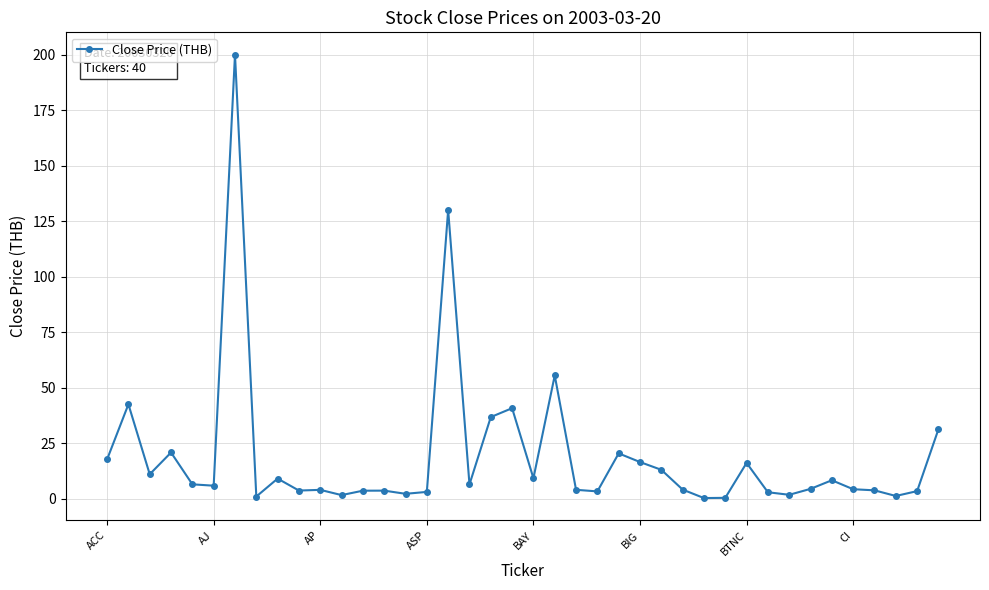

True or false: the data has more than 1 interior local peaks.

True